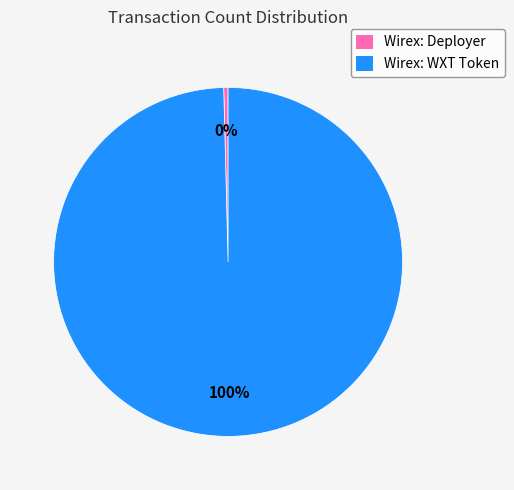

The Wirex: WXT Token slice represents 100% of the pie. True or false?

True